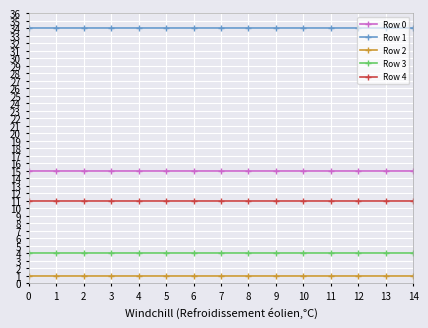

What is the total value across all series at 5?

65